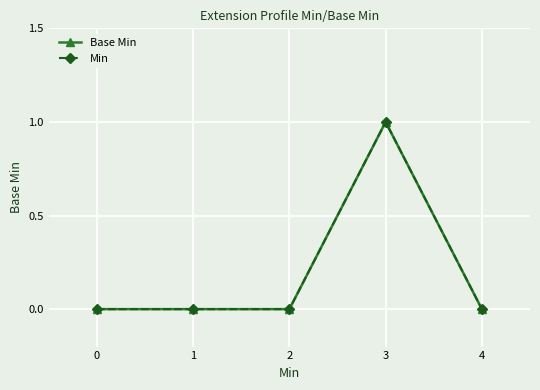

What is the sum of all Min values?

1